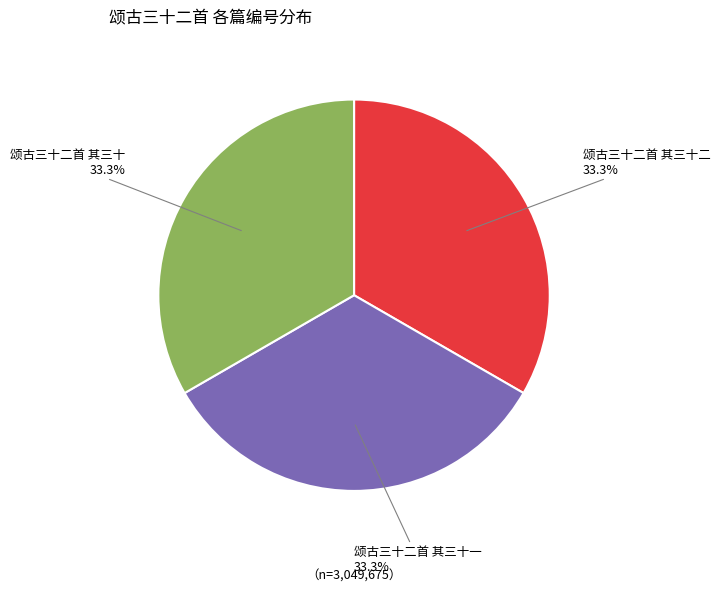

Count the number of slices in the pie.

3